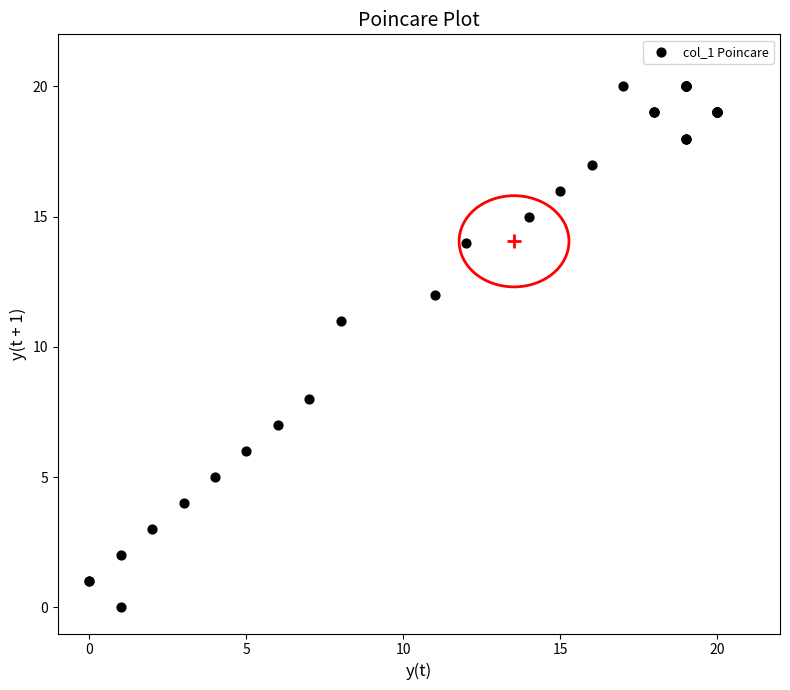

What Y value in the scatter plot is closest to 10?

11